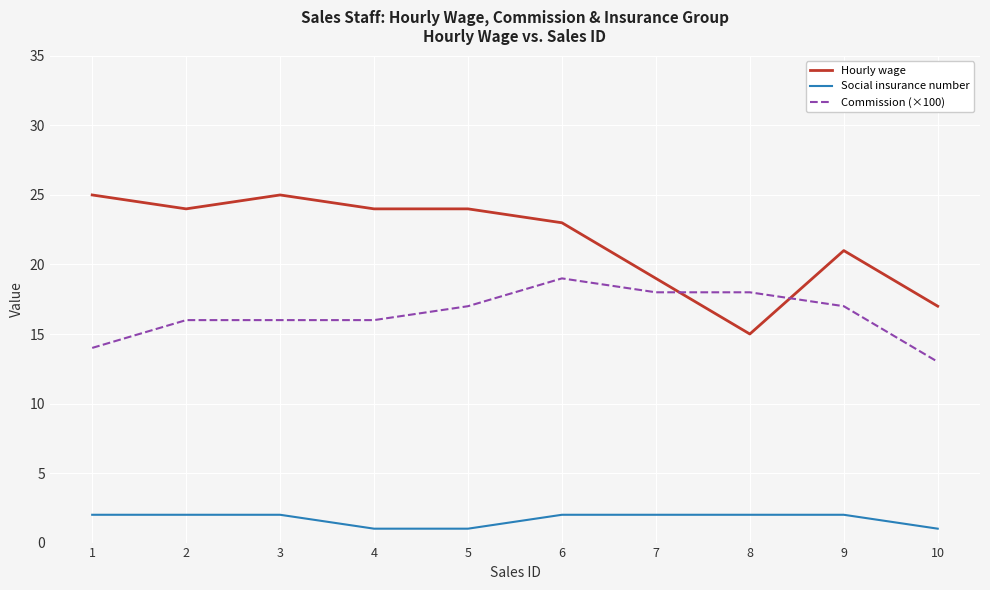

What is the total value across all series at 3?

43.0